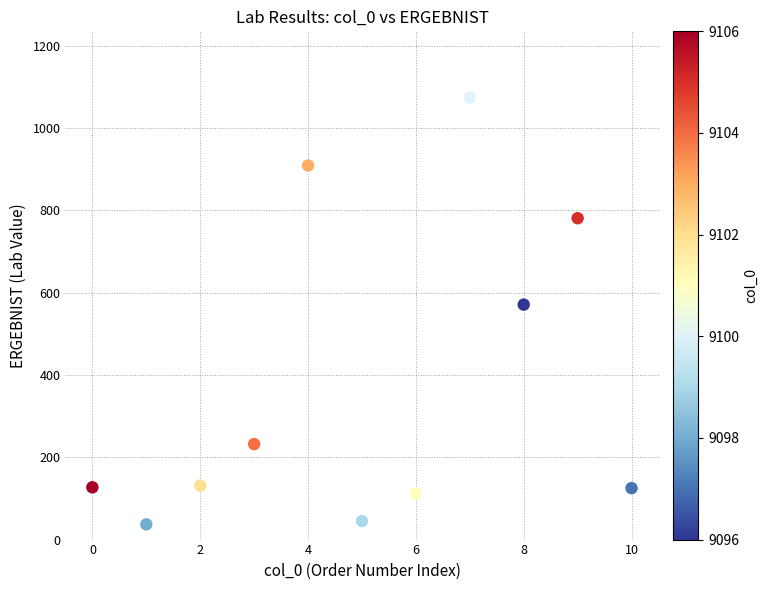

What is the average Y value?

377